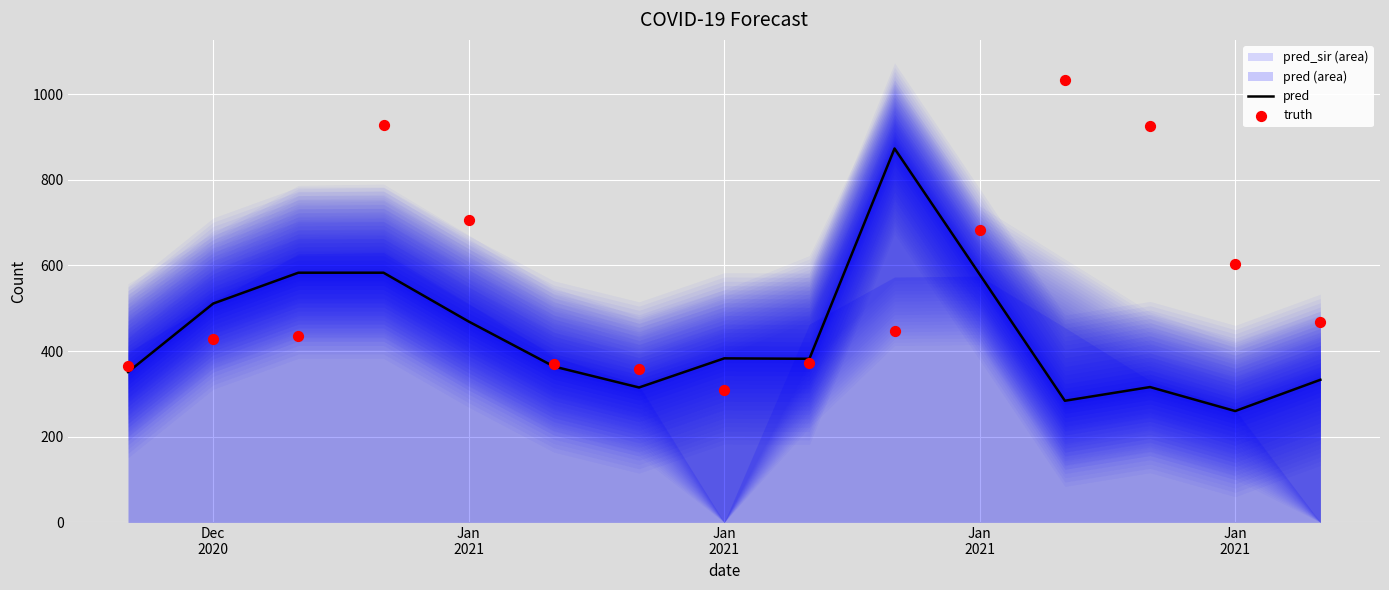

At how many categories does at least one series exceed 764?

4